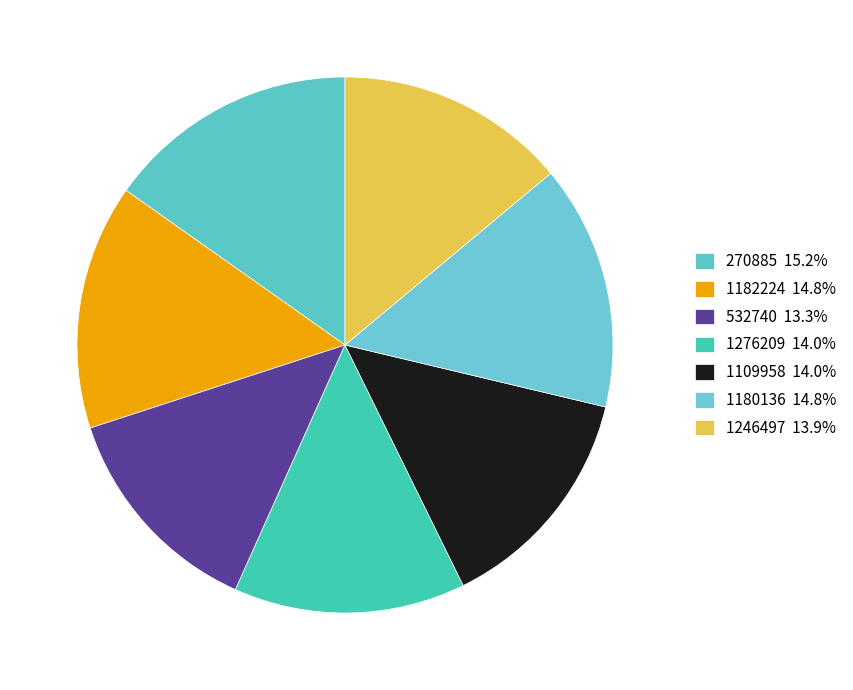

To the nearest percent, what percentage of the pie is 1276209?

14%